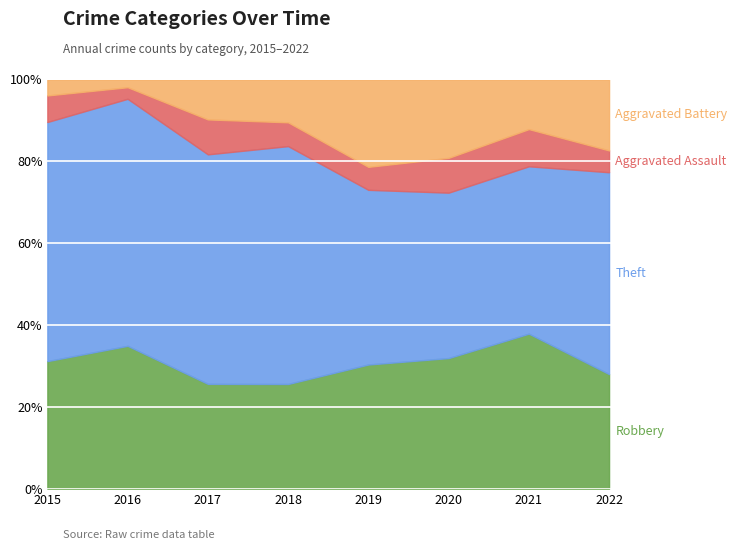

Reading left to right, transcribe all the data shown in this chart.

Robbery: 2015=24	2016=37	2017=21	2018=22	2019=27	2020=15	2021=25	2022=21
Theft: 2015=45	2016=64	2017=46	2018=50	2019=38	2020=19	2021=27	2022=37
Aggravated Assault: 2015=5	2016=3	2017=7	2018=5	2019=5	2020=4	2021=6	2022=4
Aggravated Battery: 2015=3	2016=2	2017=8	2018=9	2019=19	2020=9	2021=8	2022=13